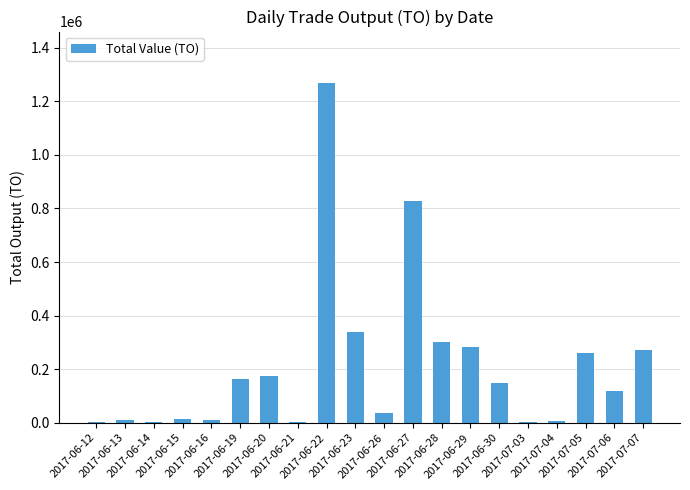

What is the greatest value displayed?

1270250